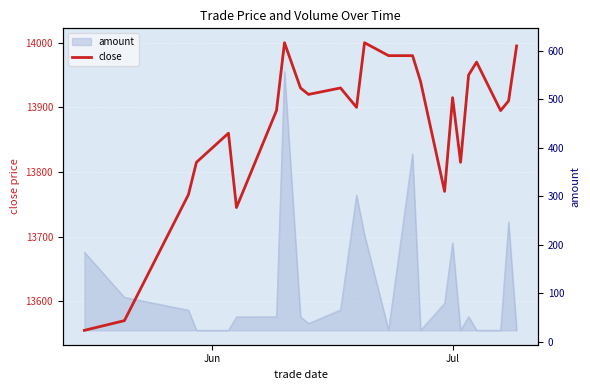

Reading right to left, what are all the values shown in this chart?

close: 13995.0	13910.0	13895.0	13970.0	13950.0	13815.0	13915.0	13770.0	13940.0	13980.0	13980.0	14000.0	13900.0	13930.0	13920.0	13930.0	14000.0	13895.0	13745.0	13860.0	13815.0	13765.0	13570.0	13555.0
amount (right): 14.0	236.5	13.9	14.0	41.9	13.8	193.6	69.2	13.9	376.4	14.0	209.8	291.7	55.7	27.8	41.8	546.0	41.6	41.5	13.9	13.8	55.2	81.7	174.4